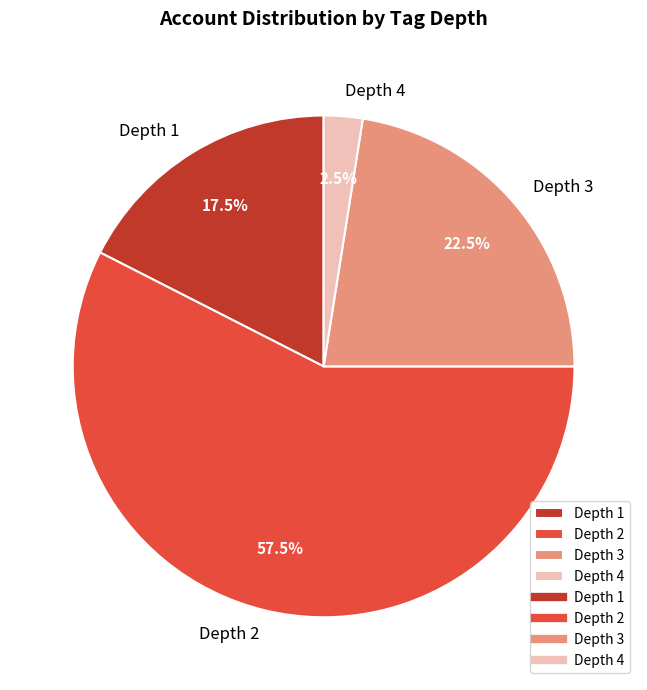

Rank the categories by value from highest to lowest.

Depth 2, Depth 3, Depth 1, Depth 4